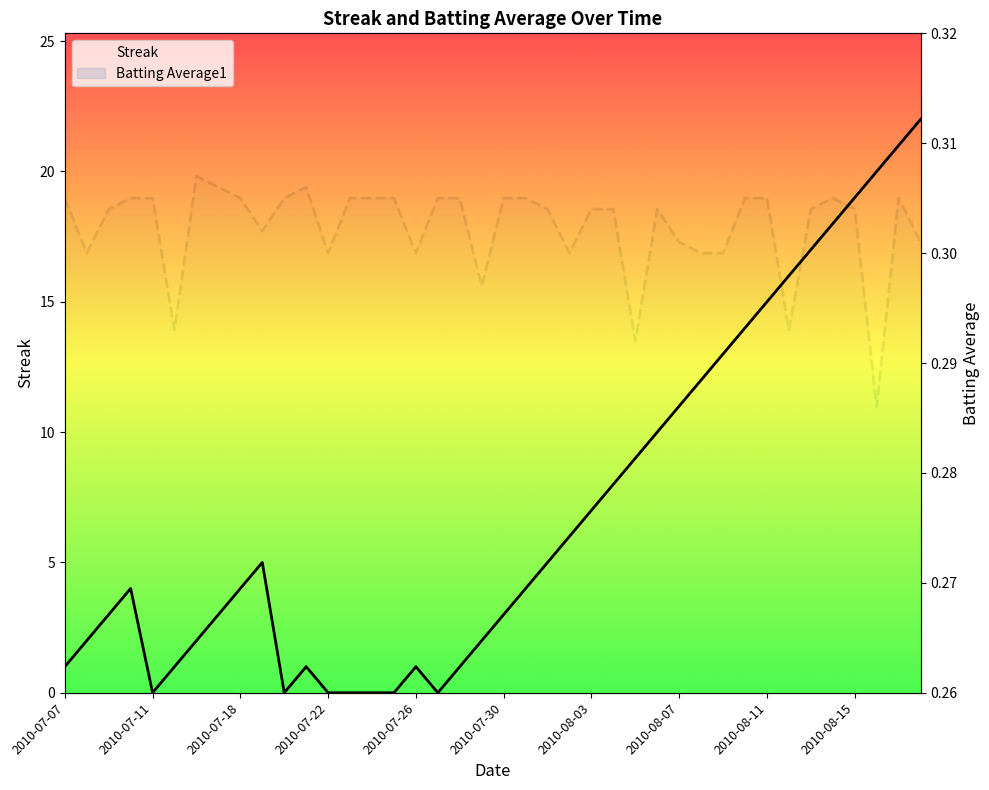

Which series ends up on top after the final intersection of Batting Average1 and Streak?

Streak